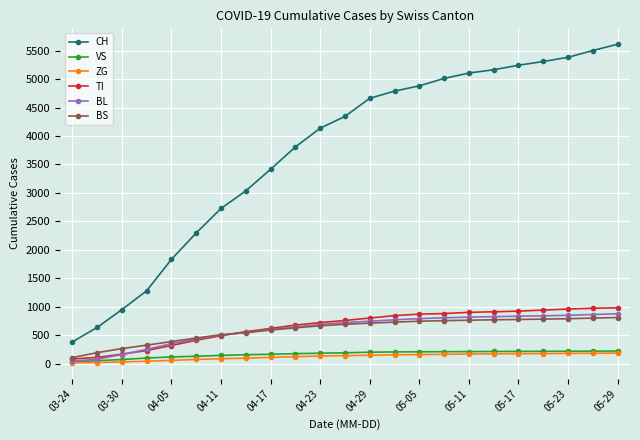

Which series has the largest range (max minus min)?

CH